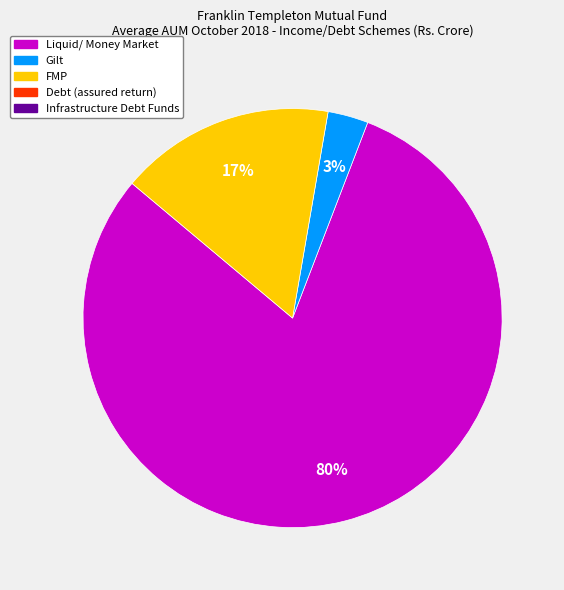

How many slices are in this pie chart?

3